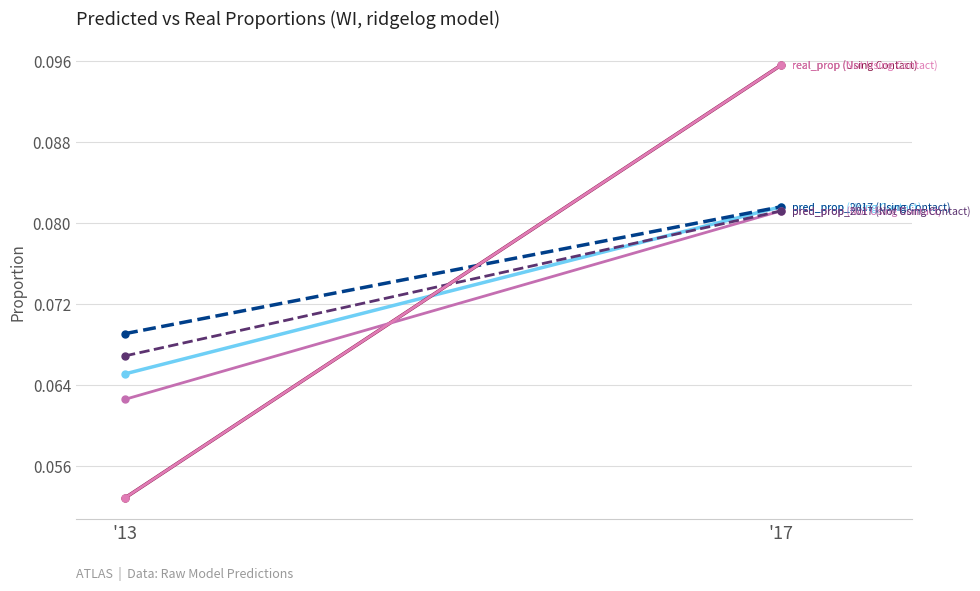

Reading left to right, extract all data points from this chart.

pred_prop (Using Contact): 0.1	0.1
pred_prop_2017 (Using Contact): 0.1	0.1
real_prop (Using Contact): 0.1	0.1
pred_prop (Not Using Contact): 0.1	0.1
pred_prop_2017 (Not Using Contact): 0.1	0.1
real_prop (Not Using Contact): 0.1	0.1